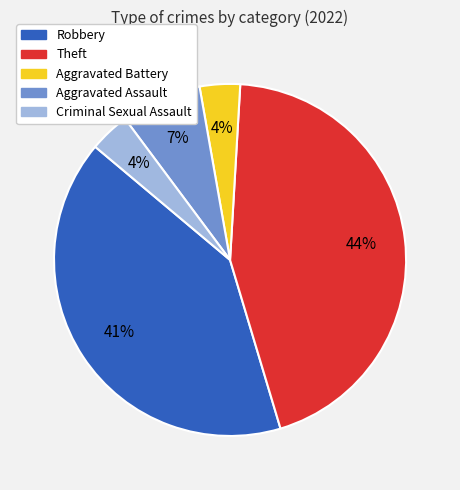

Combined, do Robbery and Aggravated Battery account for over 50%?

No